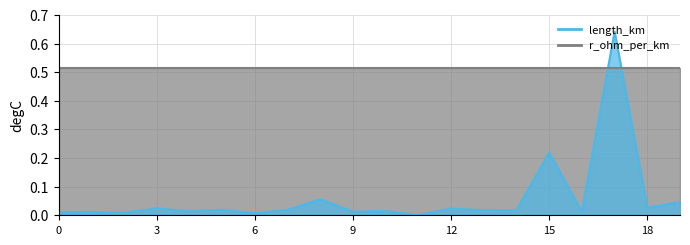

The value at 16 is 0.0. True or false?

True